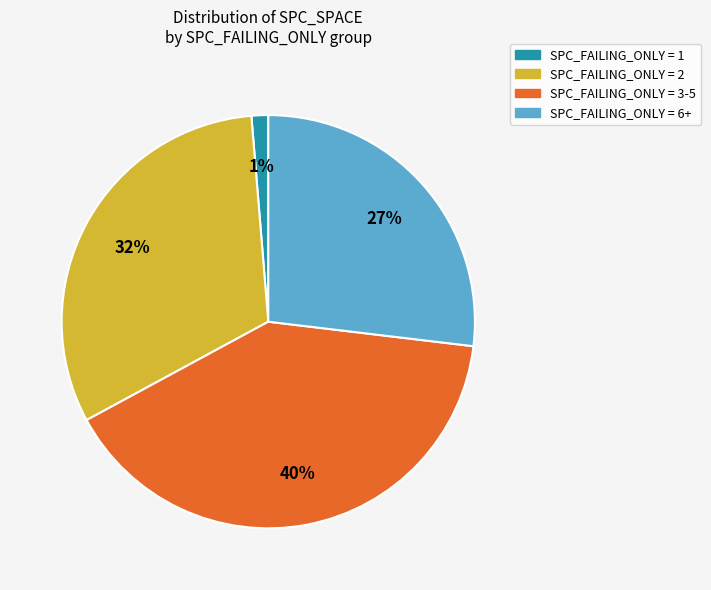

Does SPC_FAILING_ONLY = 6+ represent more than half of the total?

No